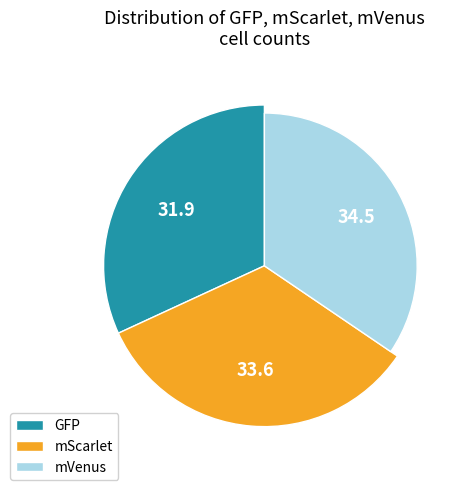

Is it true that GFP is 42% of the pie?

False